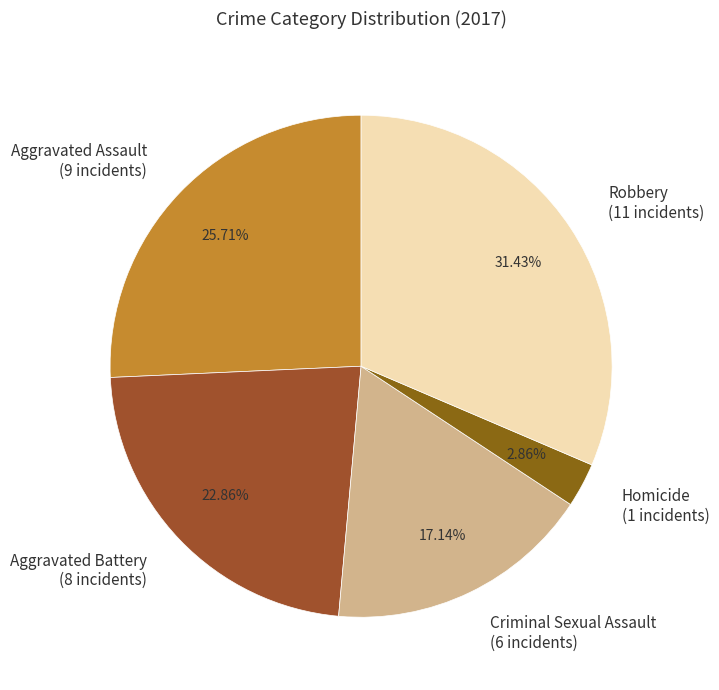

What is the smallest slice in the pie chart?

Homicide